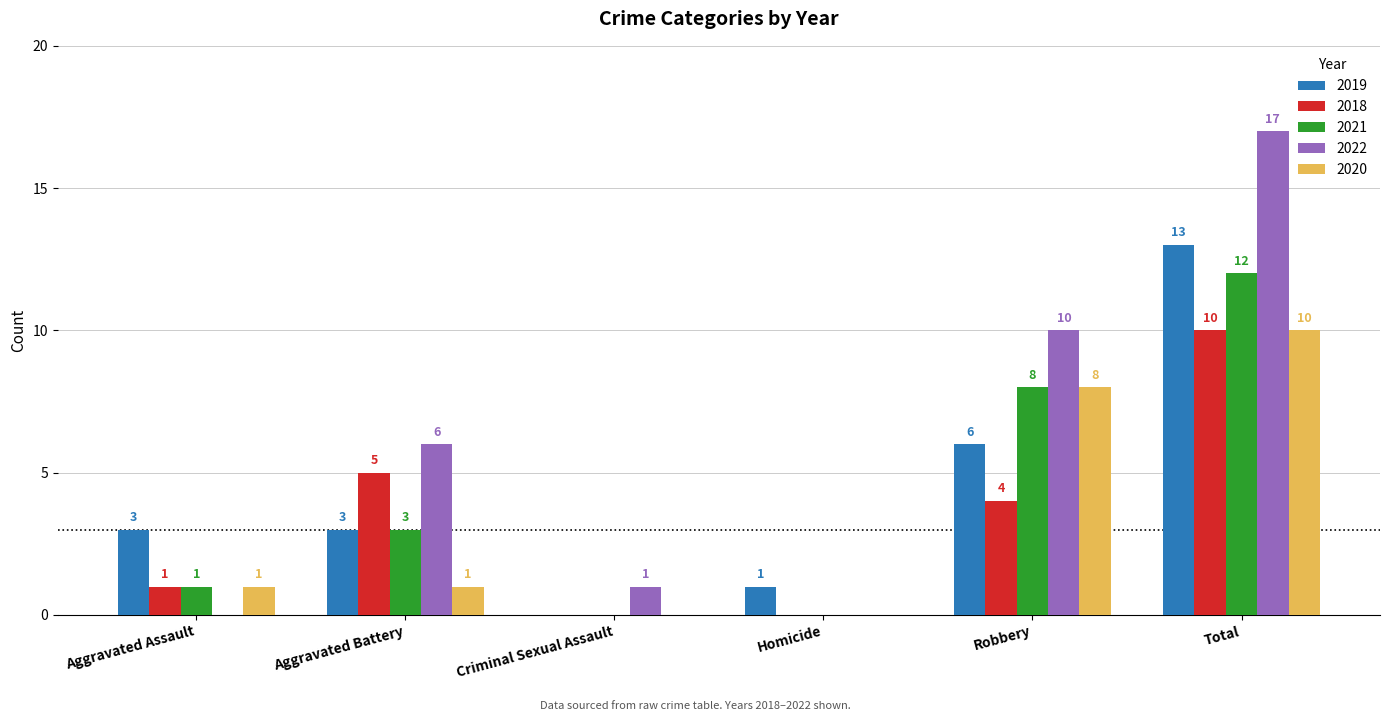

How many groups of bars are there?

6